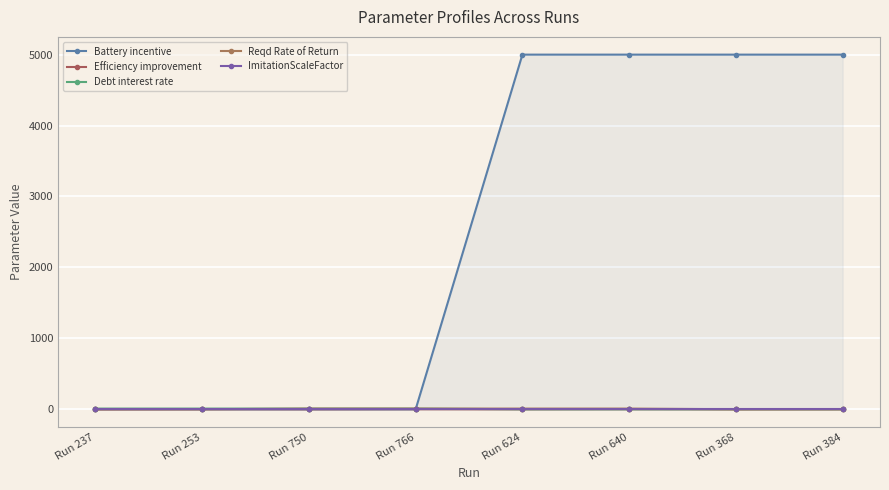

What is the maximum value for ImitationScaleFactor?

5.0